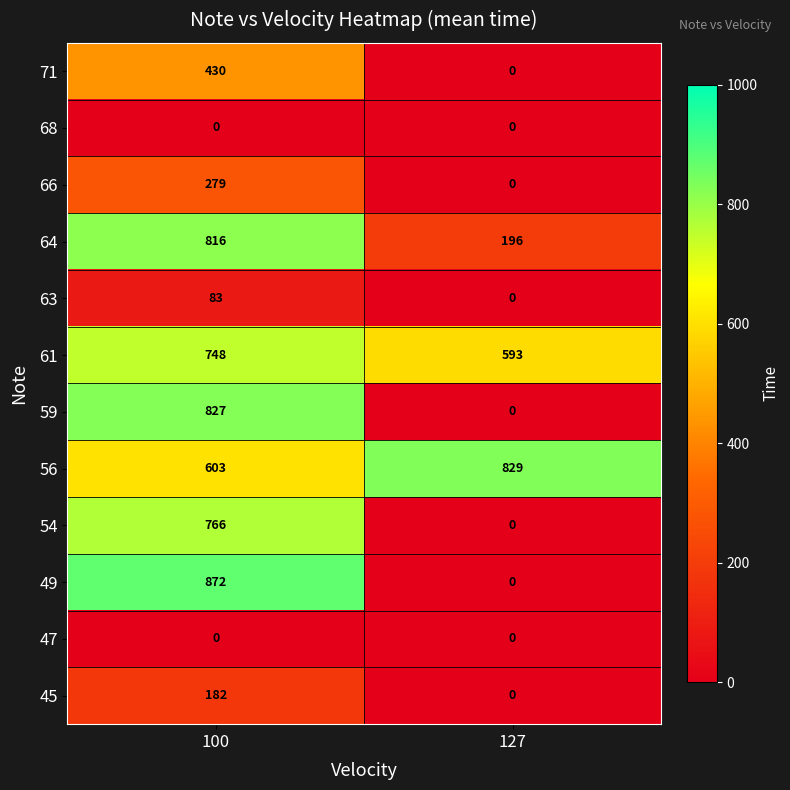

The 54 series shows 1087 at 100. True or false?

False